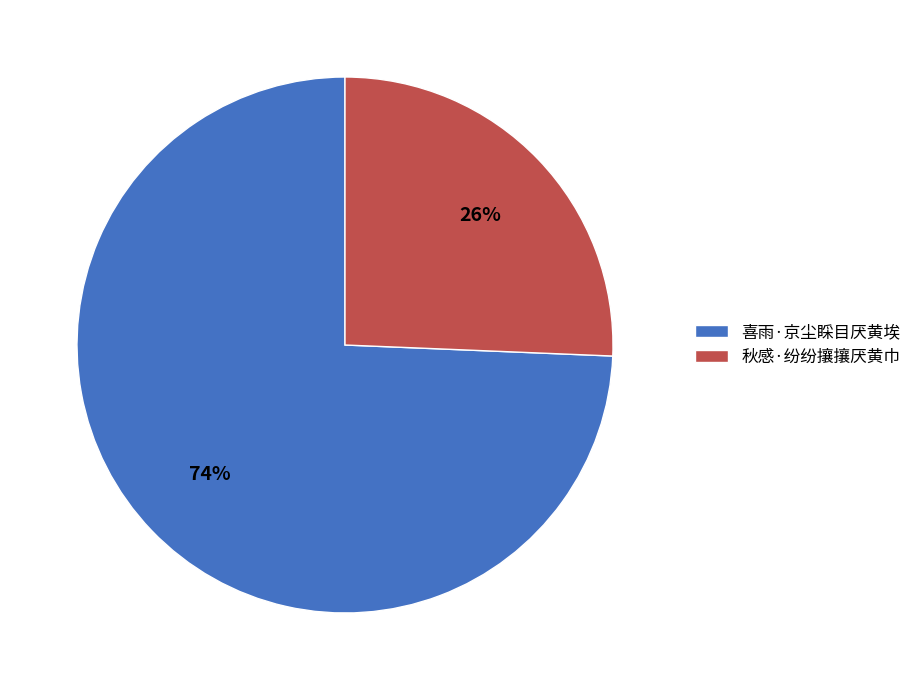

What percentage is the 秋感·纷纷攘攘厌黄巾 slice, to the nearest percent?

26%